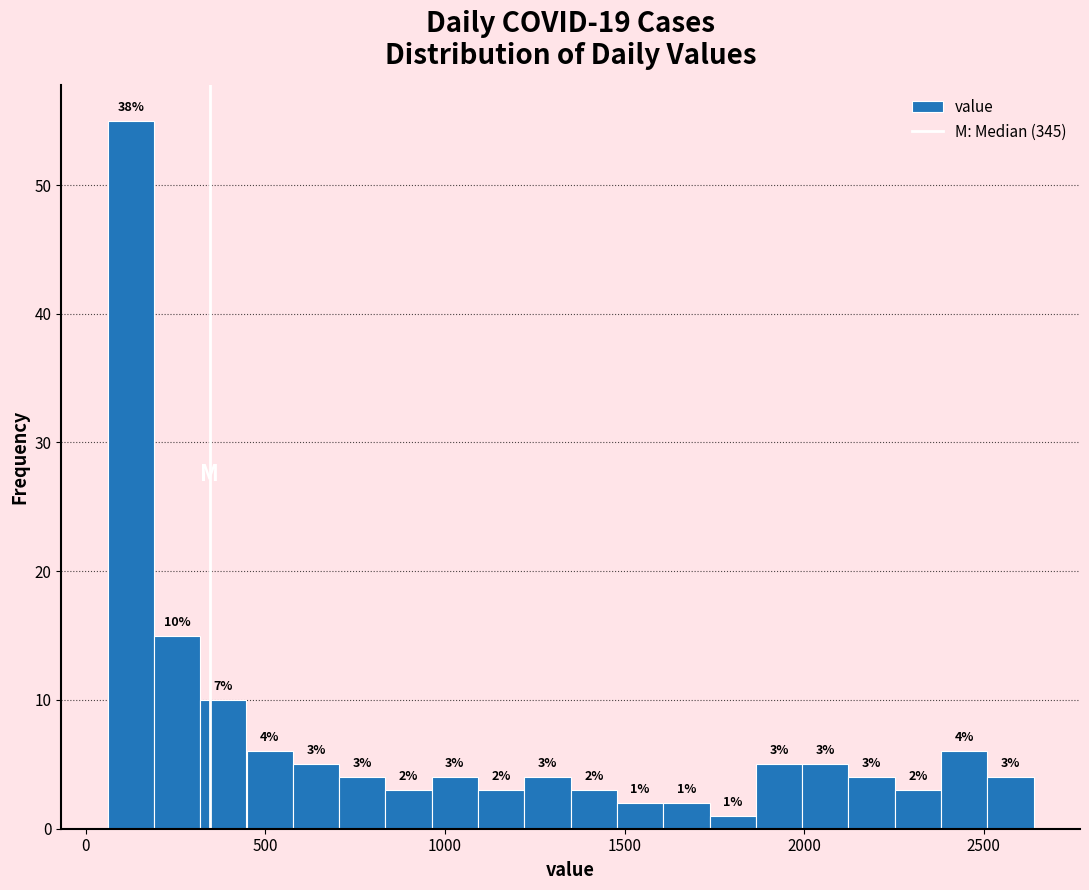

Read against the x-axis, roughly where is the centre of the tallest bar?

150